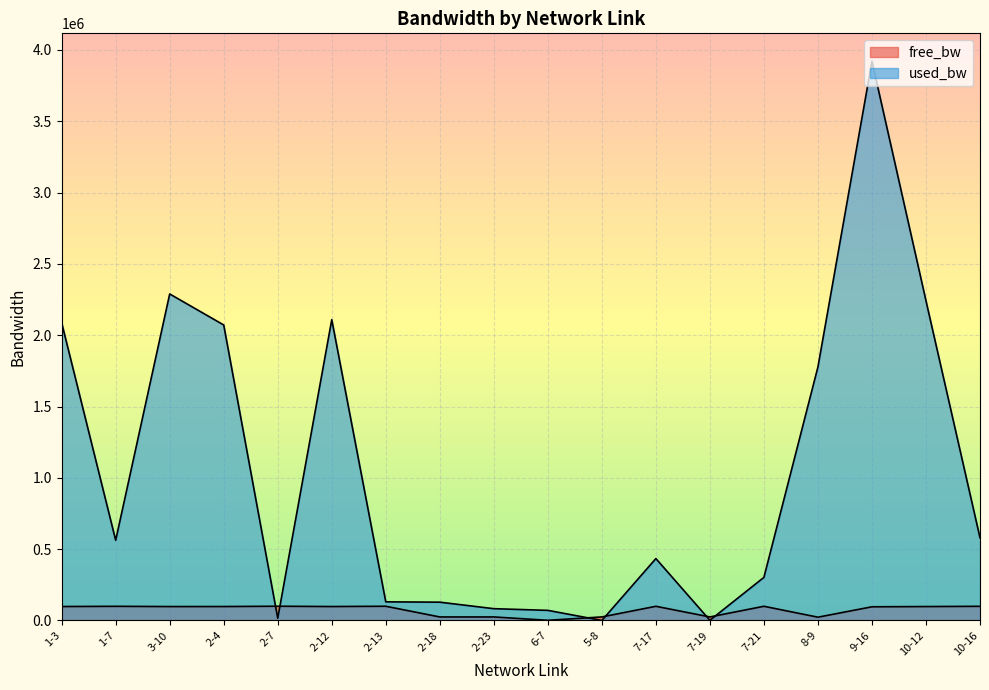

Between which two adjacent categories do used_bw and free_bw first intersect?

2-4 and 2-7